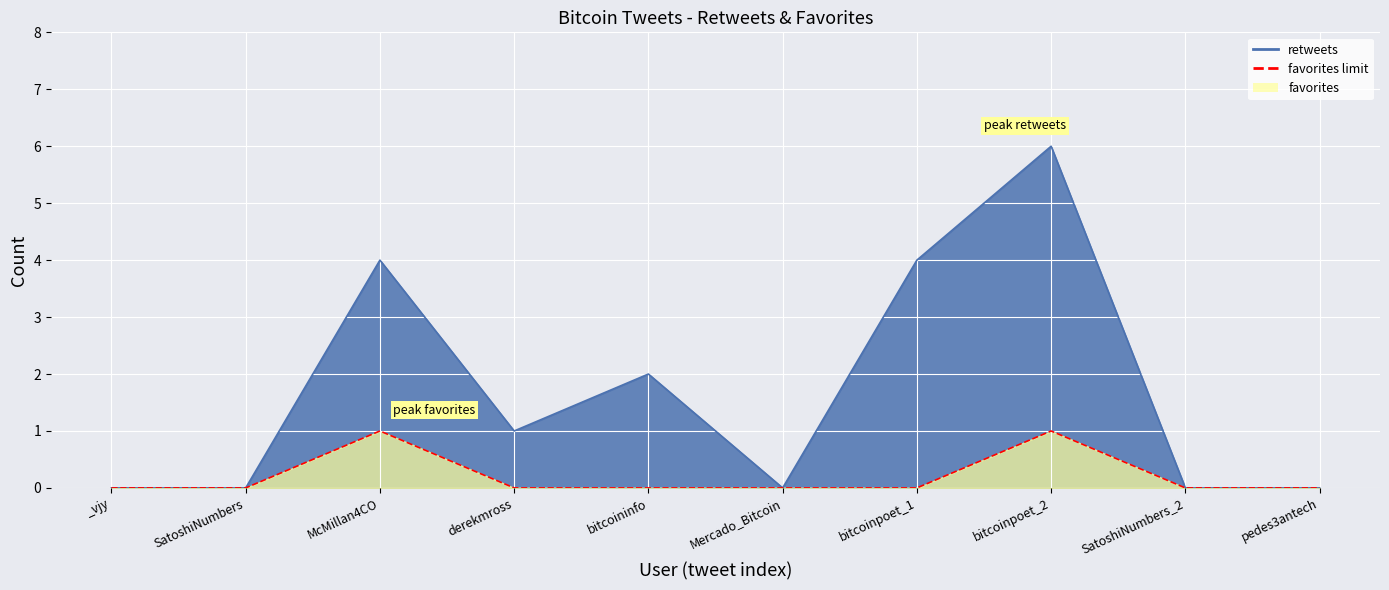

Which has a higher value, _vjy or bitcoinpoet_1?

bitcoinpoet_1